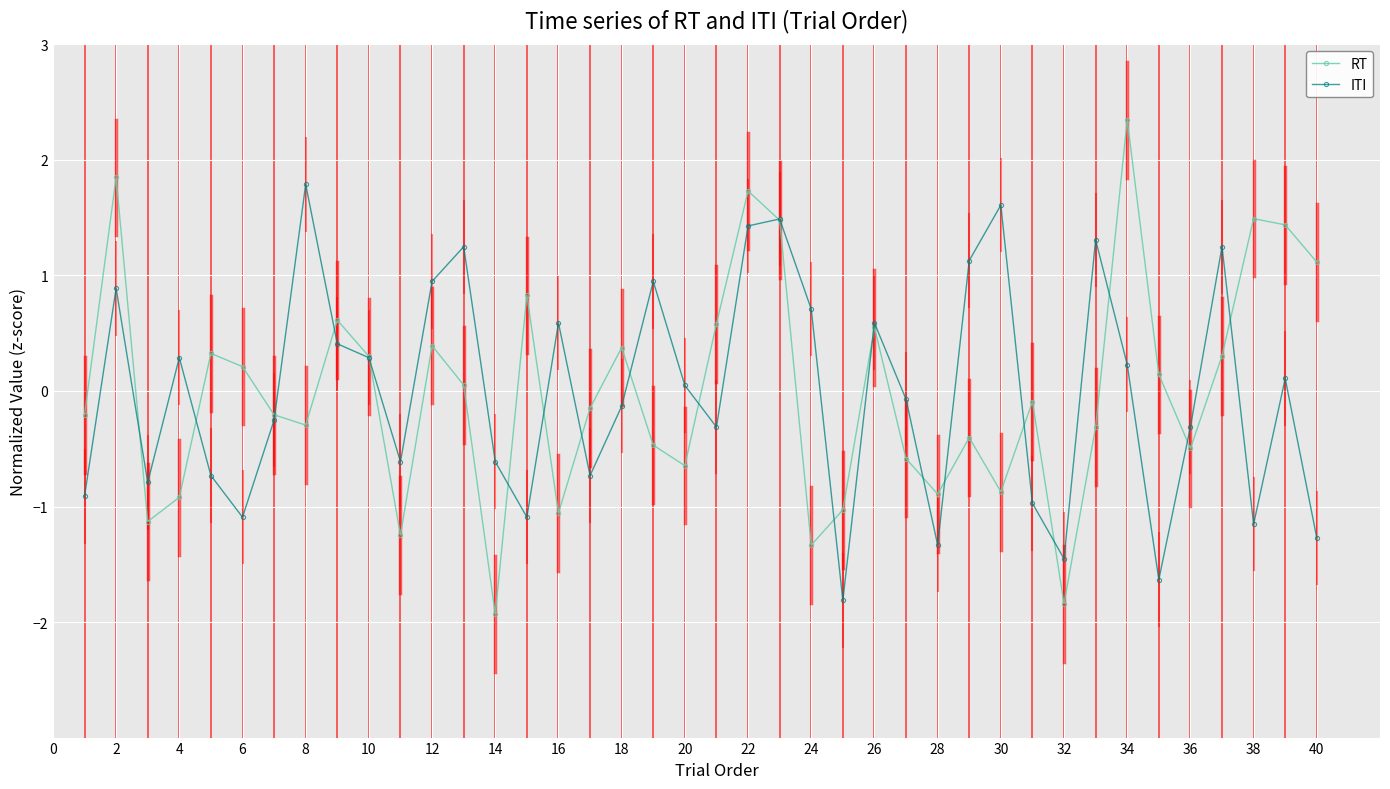

Rank the series by their maximum value, from highest to lowest.

RT, ITI